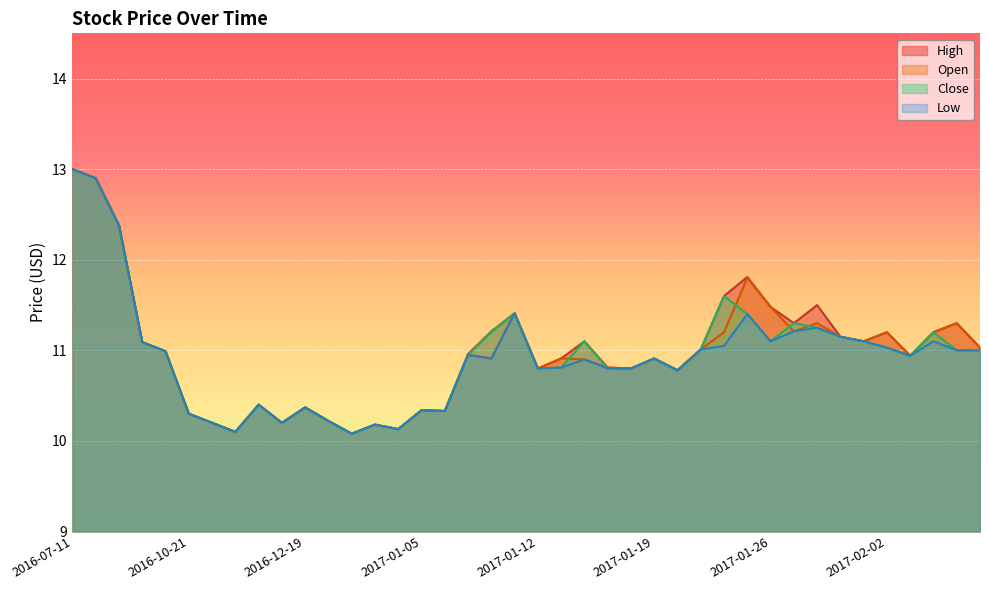

Count the number of data series in this chart.

4